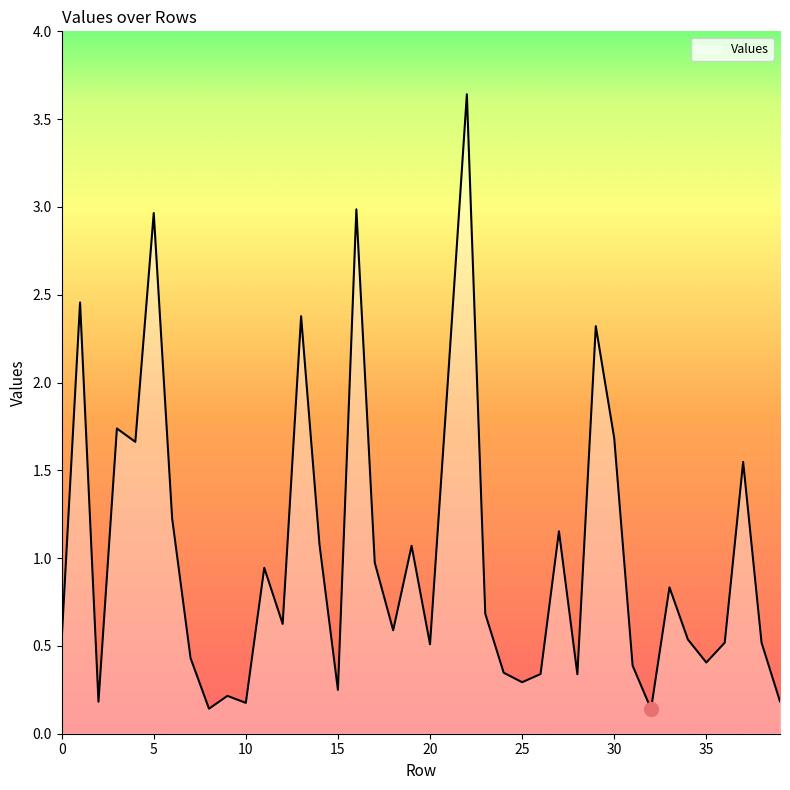

What is the difference between the maximum and minimum values?

3.5